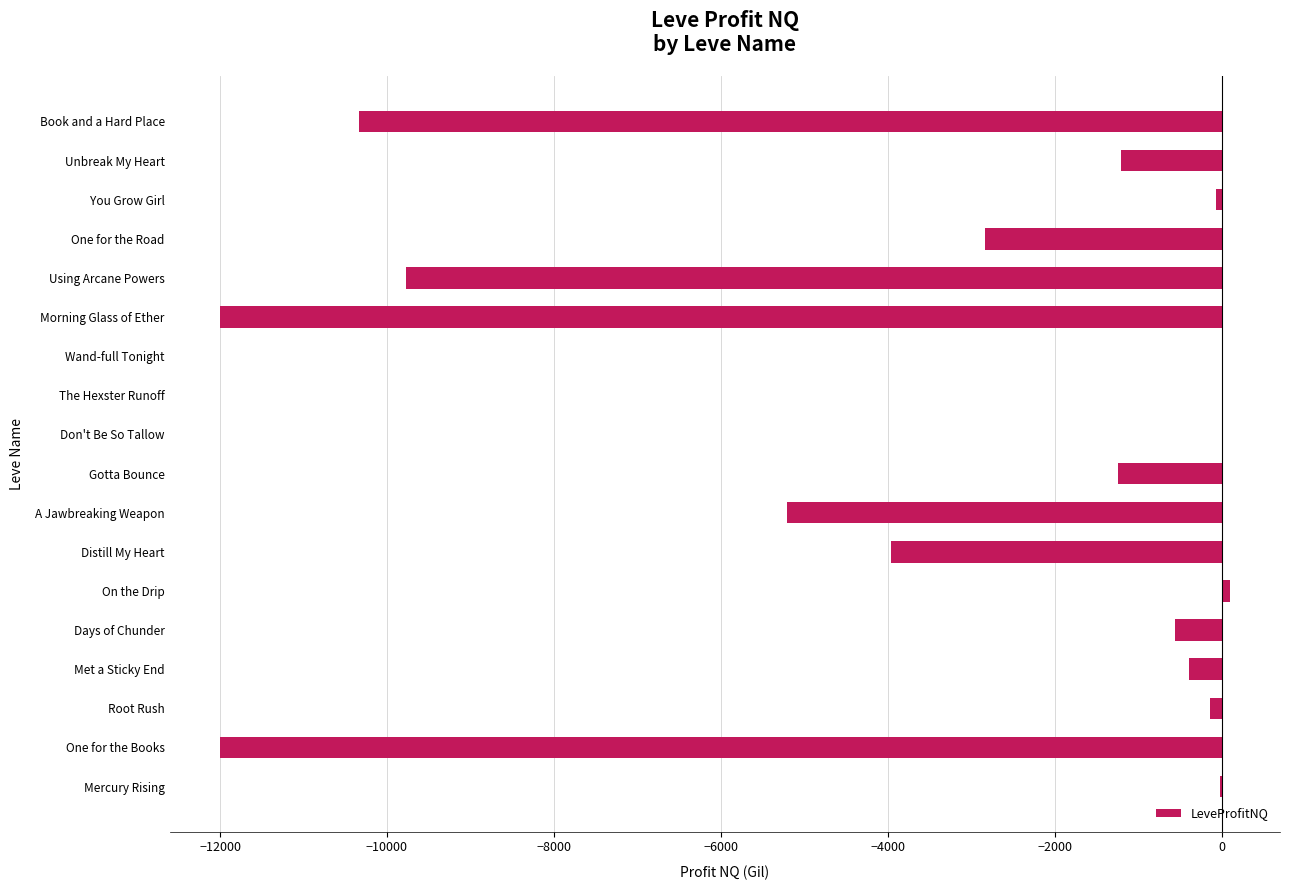

What is the sum of all values?

-59623.8